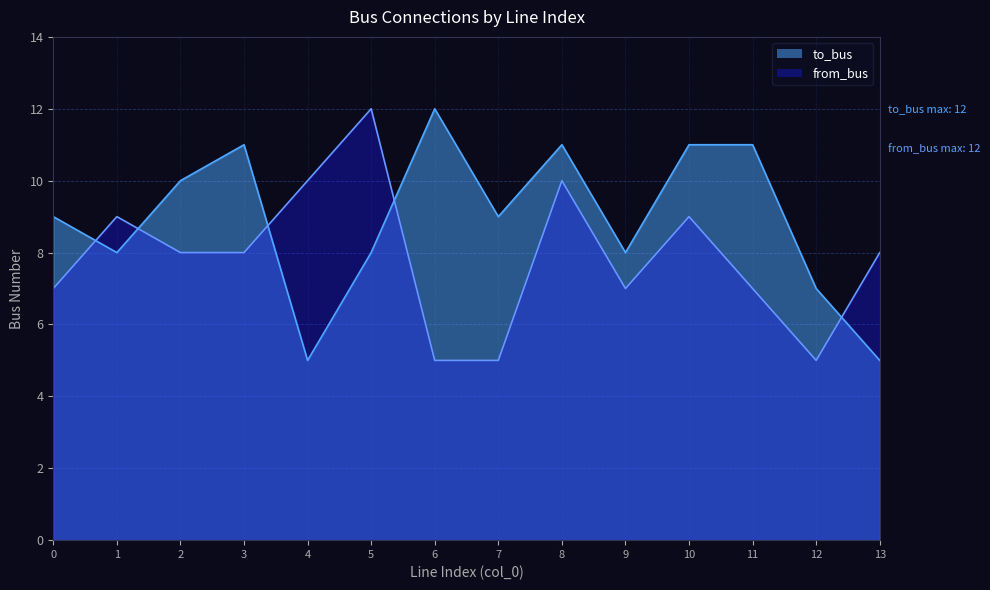

In from_bus, how many points are higher than both neighbors (excluding endpoints)?

4